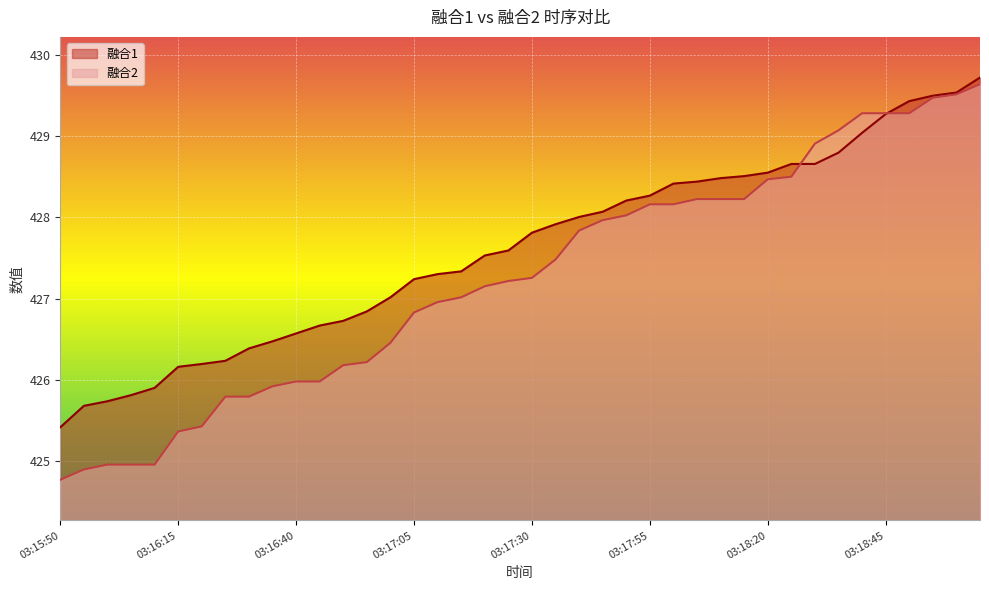

How many intersections are there between 融合2 and 融合1?

2